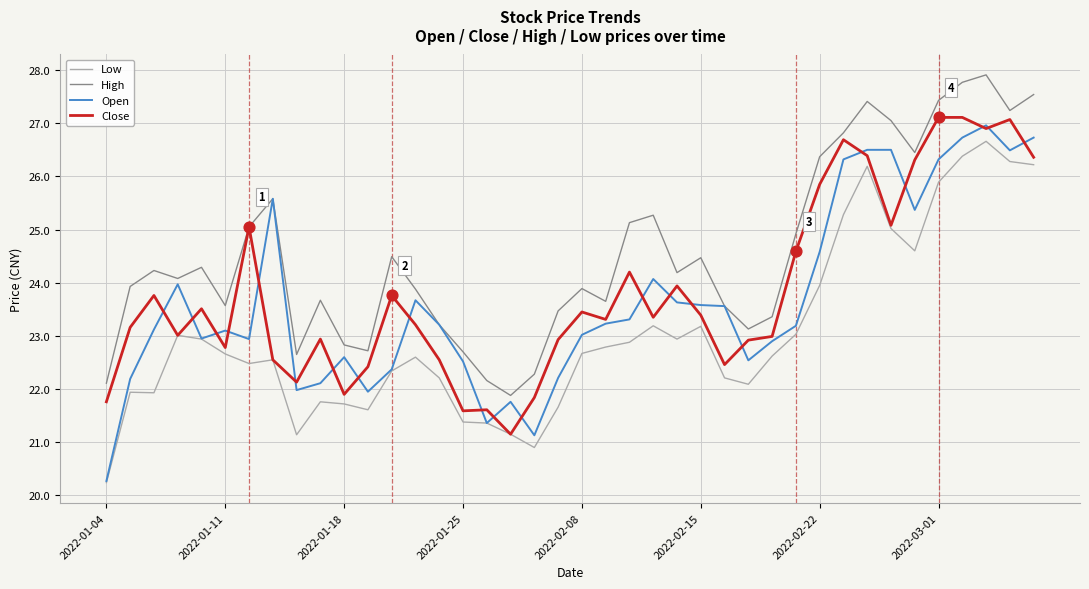

Which series has the largest total across all categories?

High